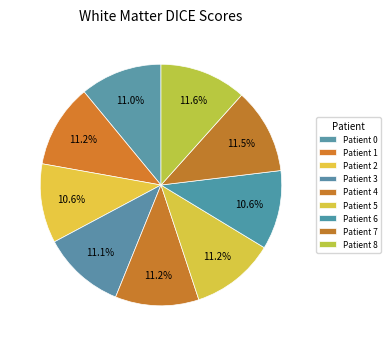

Is Patient 7 the majority of the pie?

No